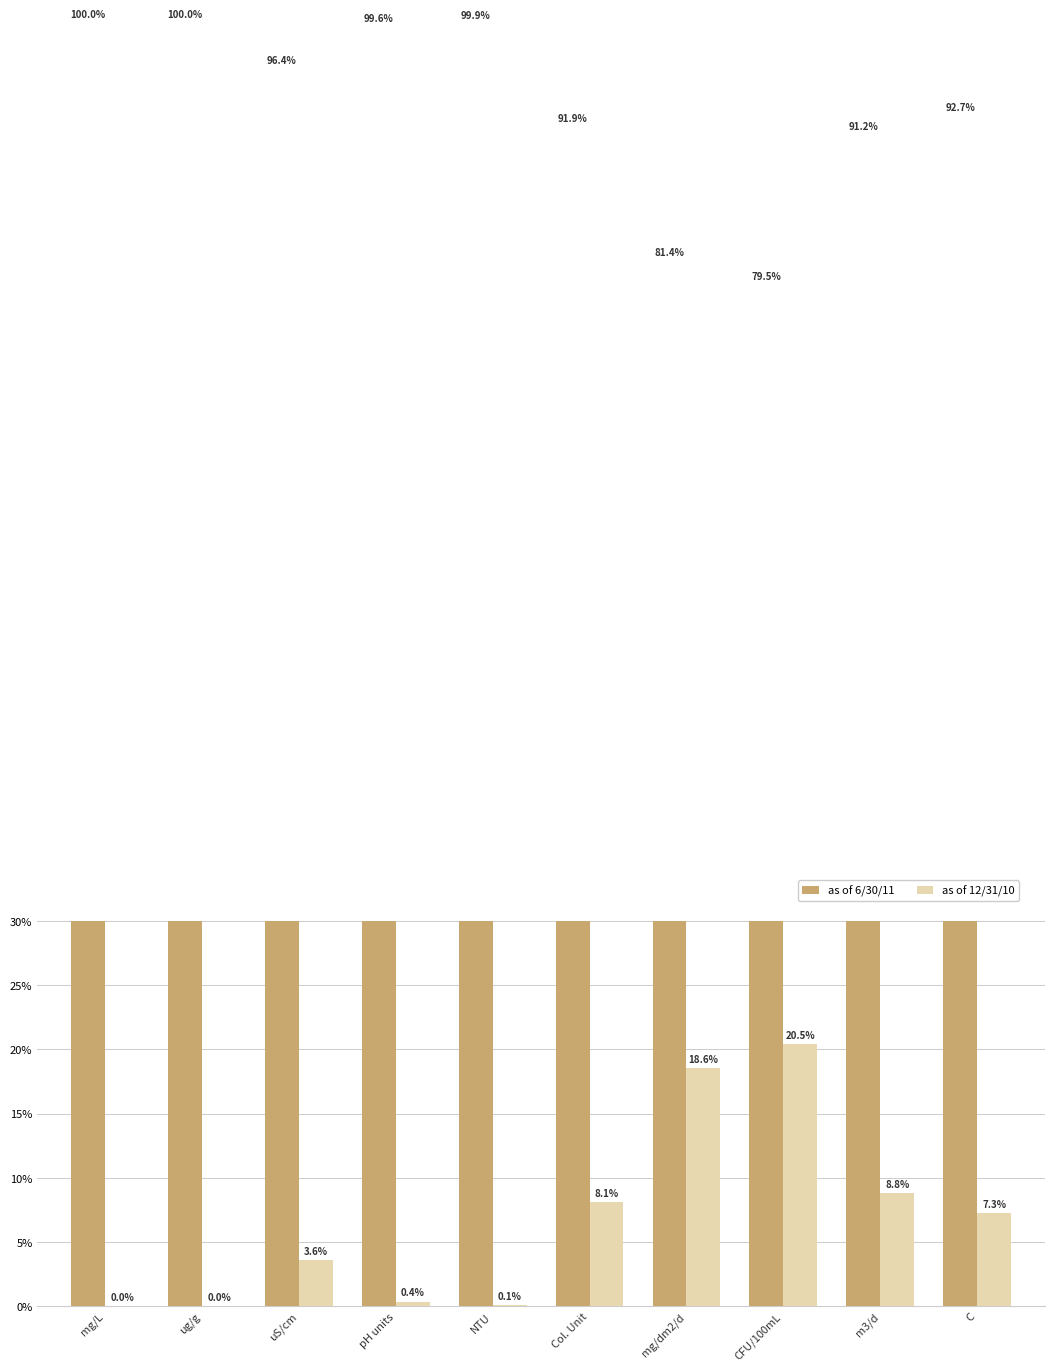

What is the label of the 8th bar from the left?

CFU/100mL